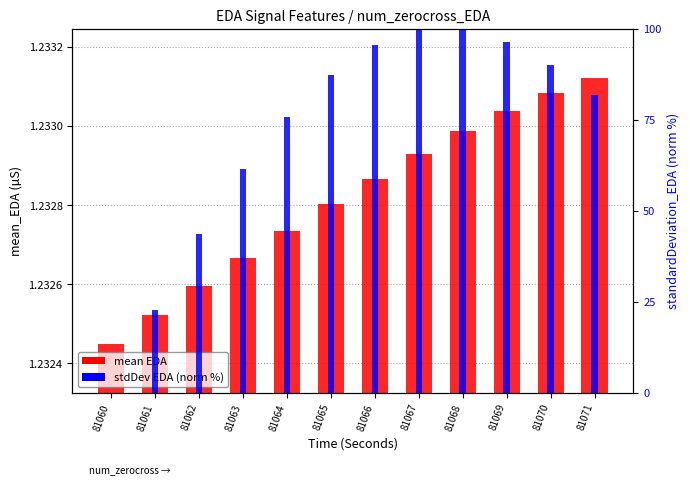

Is the value of stdDev EDA (norm %) at 81071 greater than the value of mean EDA (µS) at 81067?

Yes